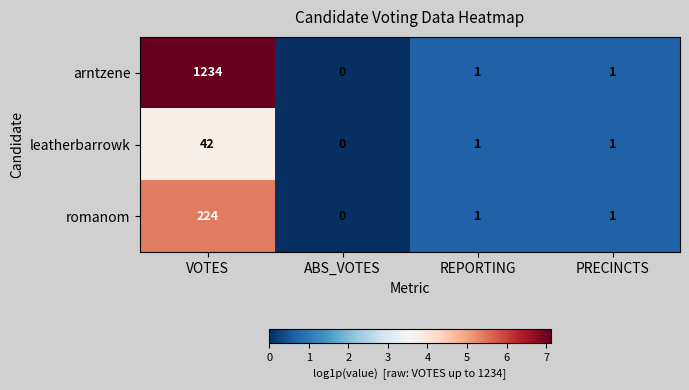

What is the difference between the maximum and second lowest values in the arntzene series?

1233